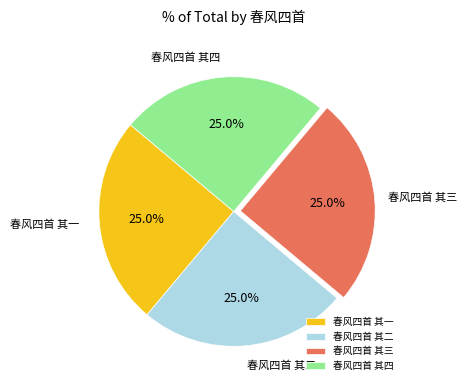

How many segments does this pie chart have?

4